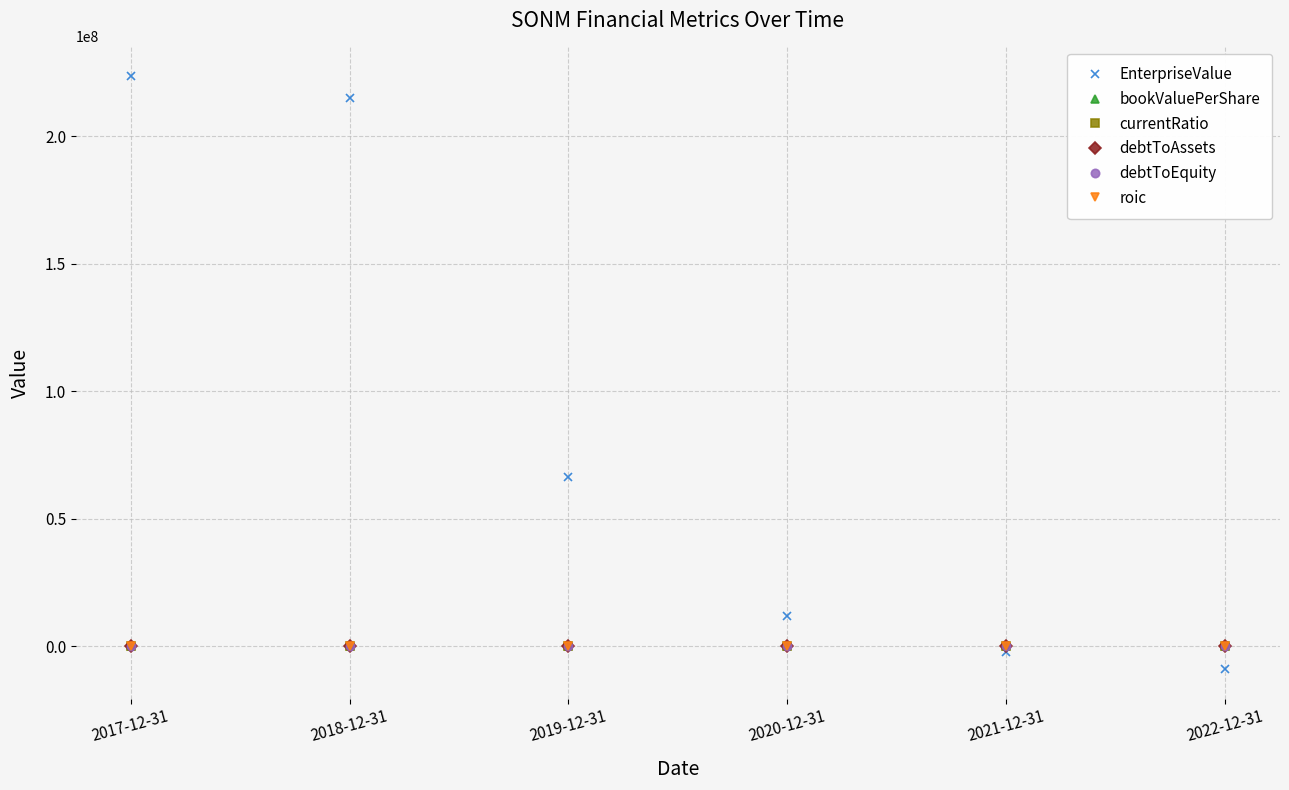

What is the smallest value displayed?

-8979454.9